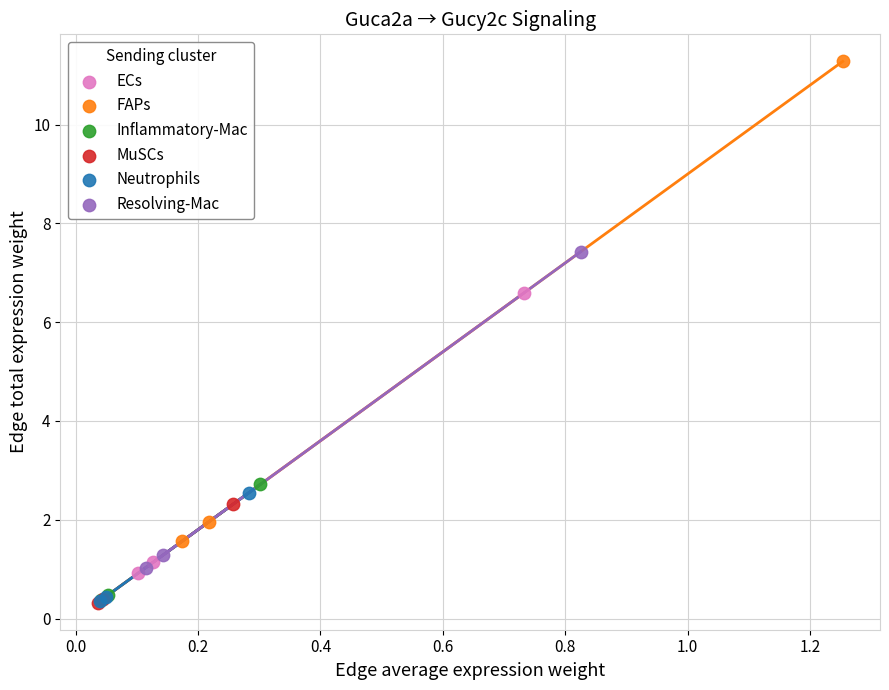

Which series has the widest spread of Y values?

FAPs